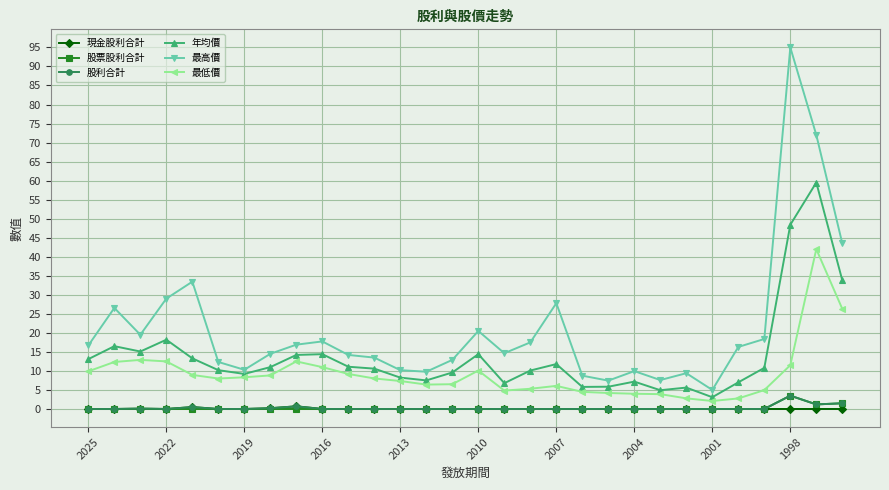

What is the sum of all 年均價 values?

417.3